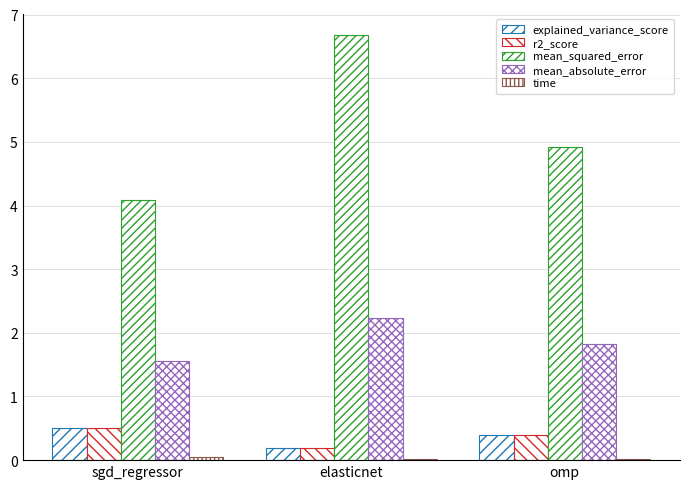

Which series has the largest range (max minus min)?

mean_squared_error